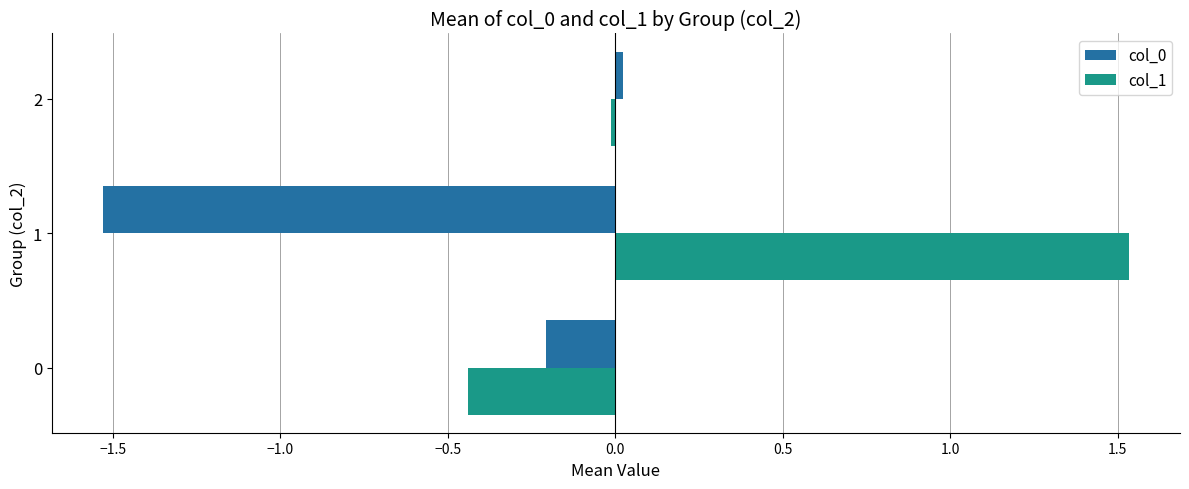

Between 0 and 1, which series saw the biggest shift?

col_1